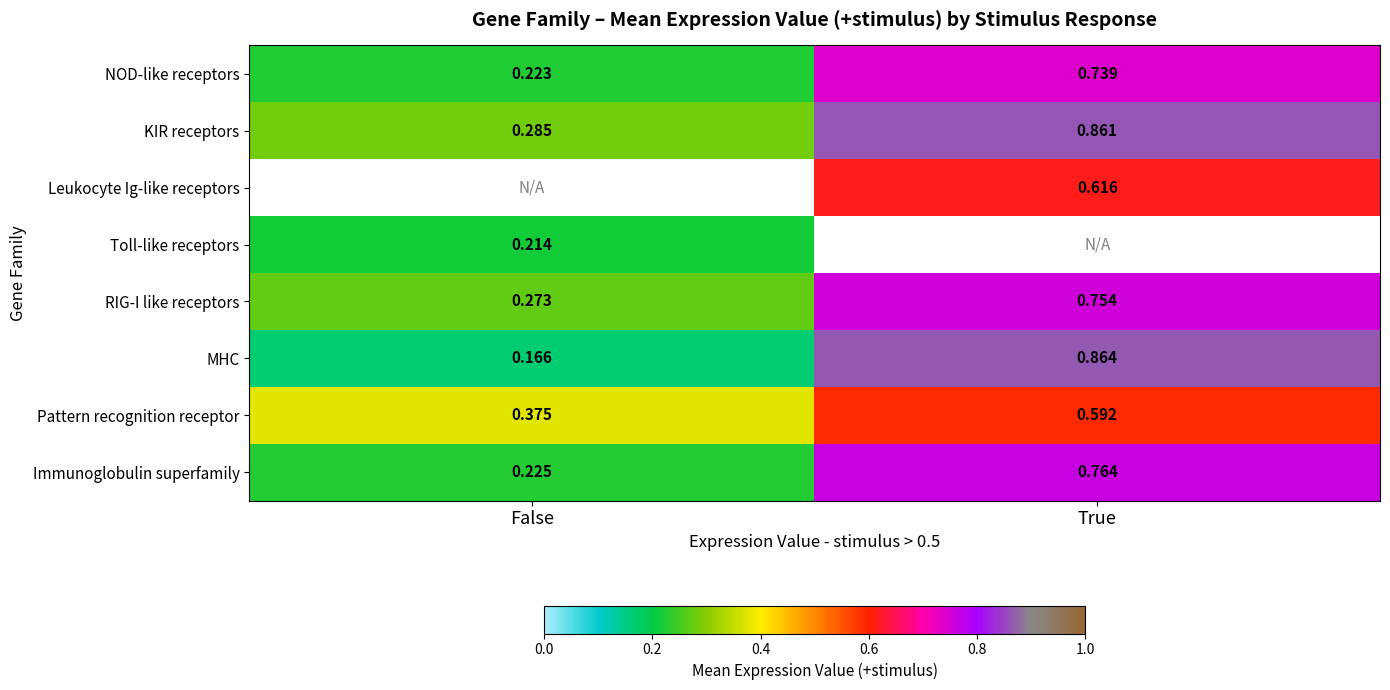

Which category has the lowest value in the RIG-I like receptors series?

False